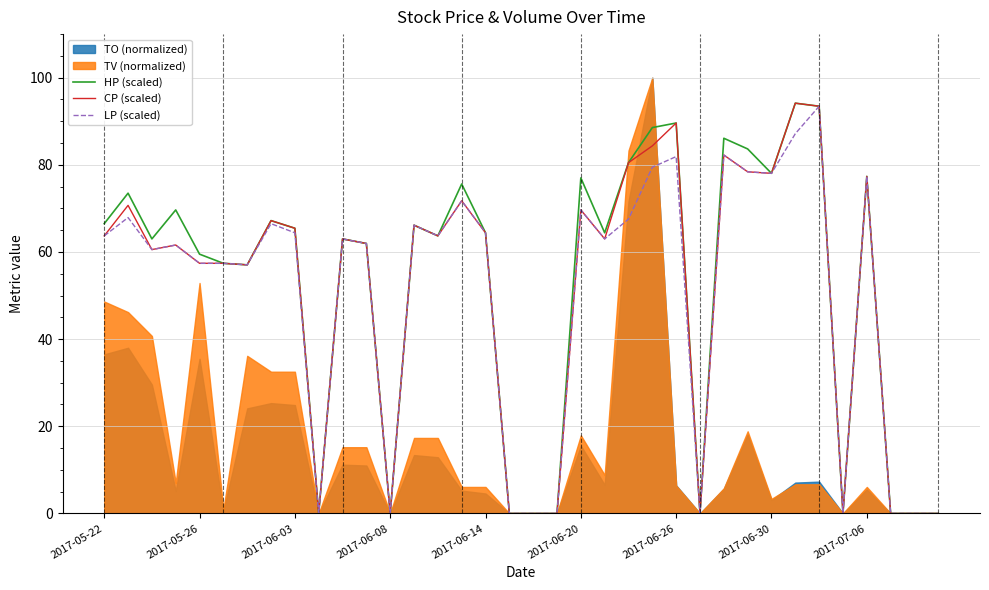

True or false: CP (scaled) and HP (scaled) intersect in this chart.

False